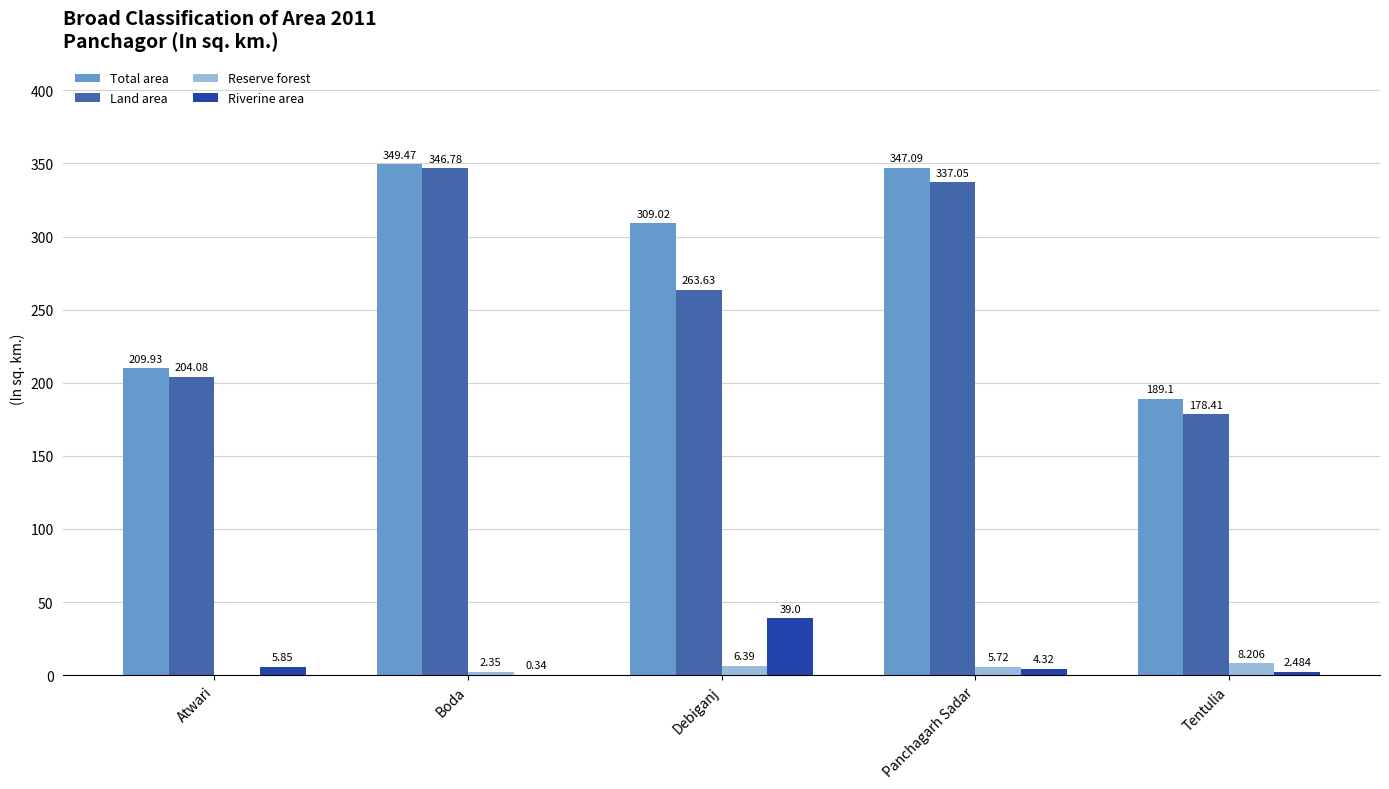

Are the bars grouped side by side (vs. stacked)?

Yes